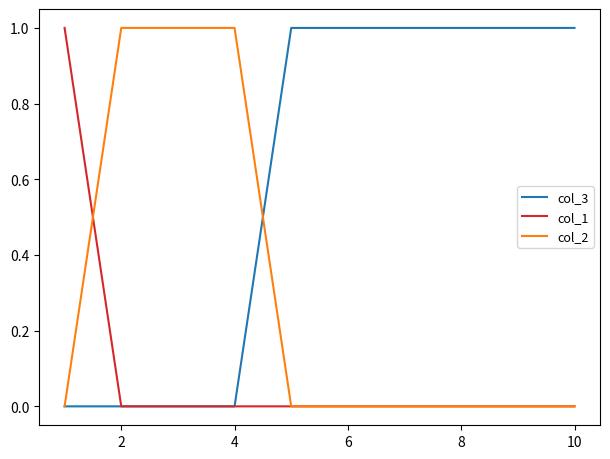

Which series has the largest total across all categories?

col_3